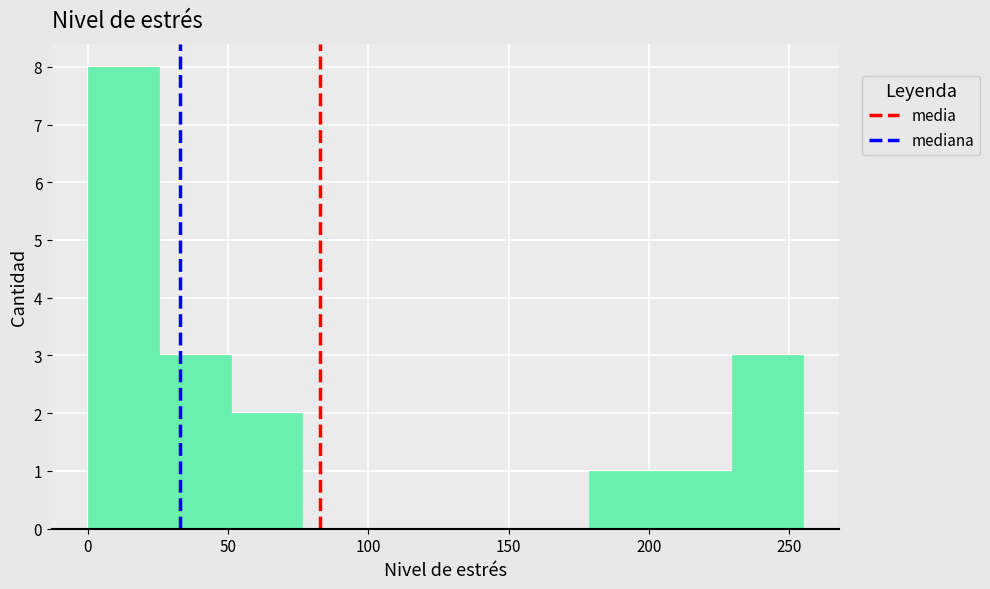

Reading left to right, list every bar in this chart as the range it spans on the x-axis followed by its height. Neither the bar edges nor the heights are printed on the chart, so give them approximately, as read against the axes.

0.0 to 25.5: 8
25.5 to 51.0: 3
51.0 to 76.5: 2
76.5 to 102.0: 0
102.0 to 127.5: 0
127.5 to 153.0: 0
153.0 to 178.5: 0
178.5 to 204.0: 1
204.0 to 229.5: 1
229.5 to 255.0: 3